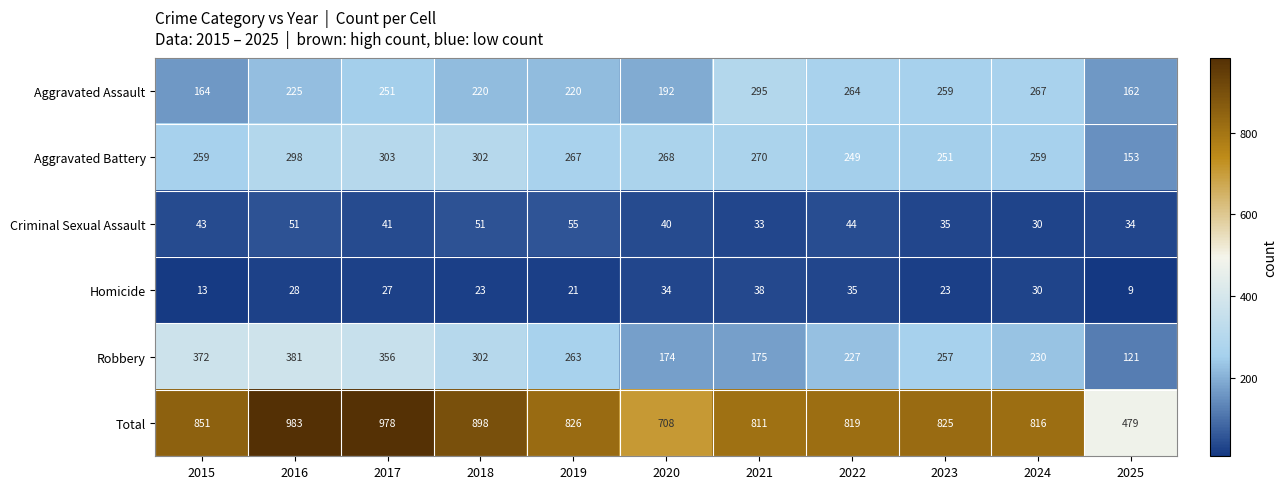

What is the average value of the Criminal Sexual Assault series?

42